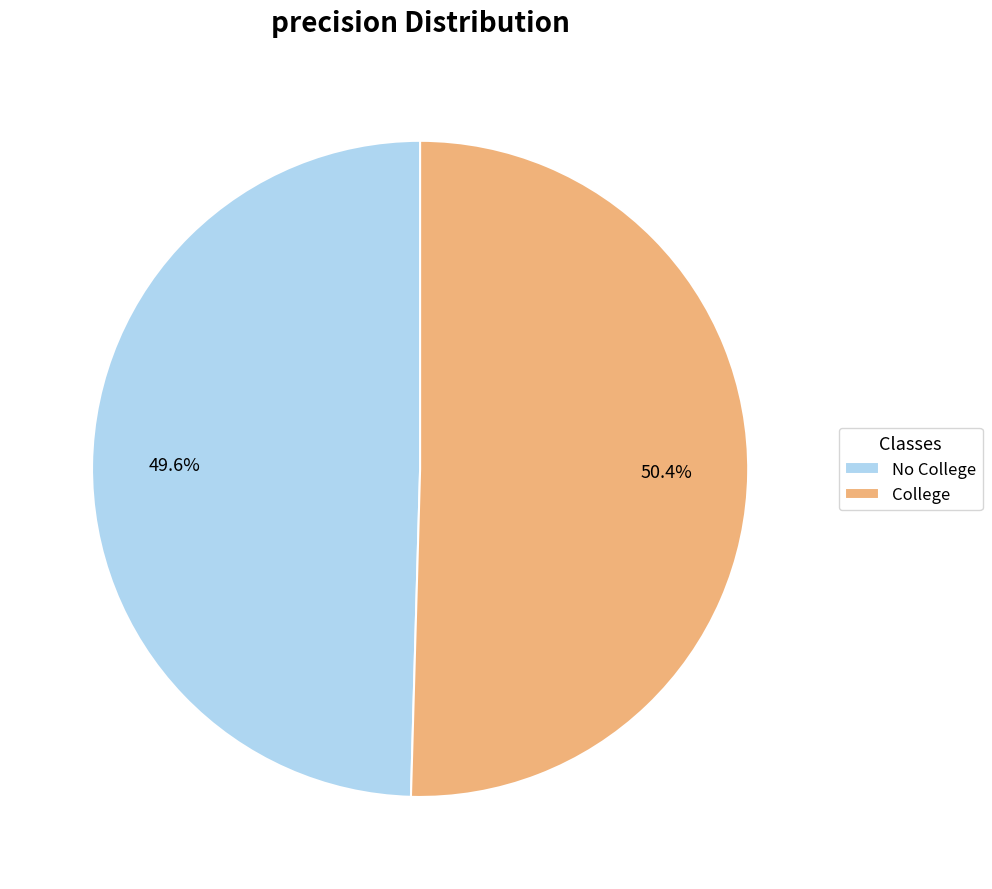

Is there any slice that represents more than half of the pie?

Yes